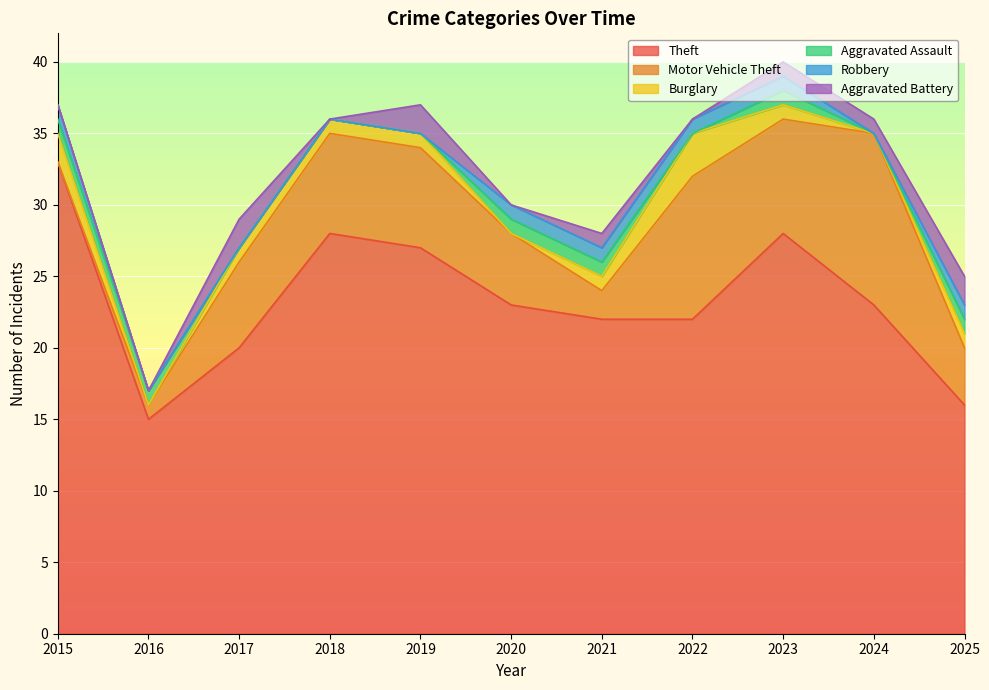

What is the difference between the second highest and minimum values in the Aggravated Battery series?

2